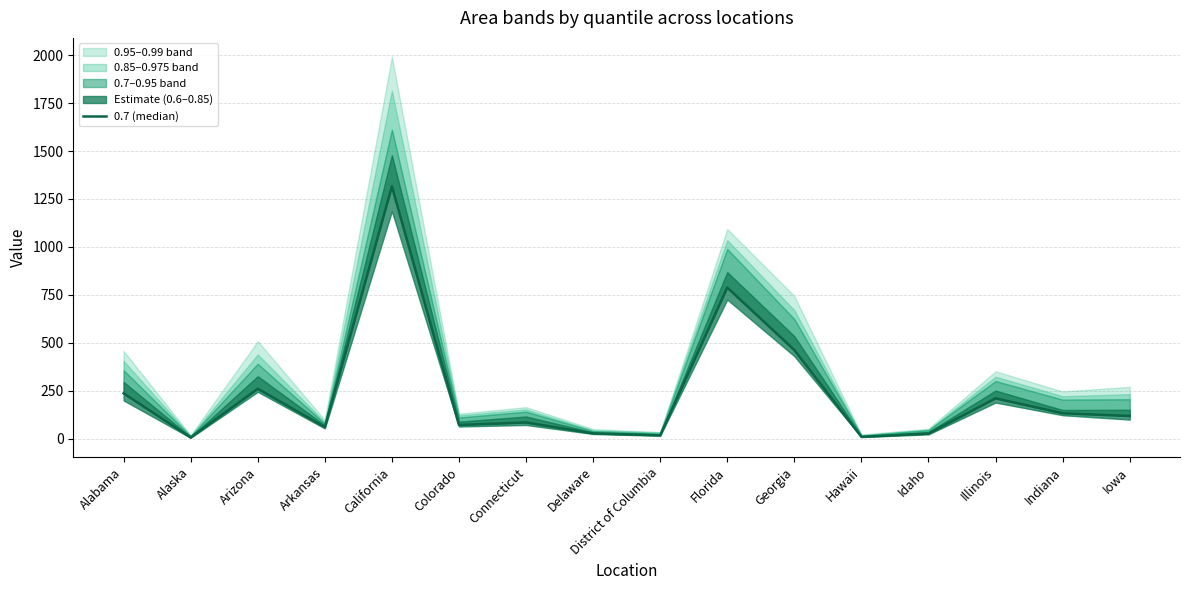

How many interior local valleys (lower than both neighbors) does the data have?

5